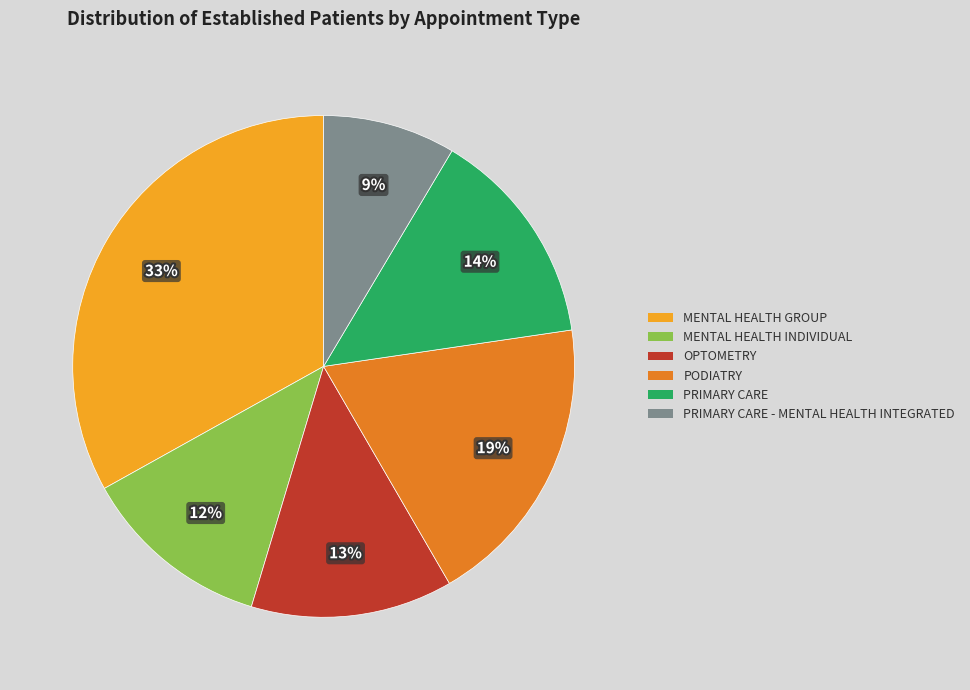

Does any single category account for the majority?

No